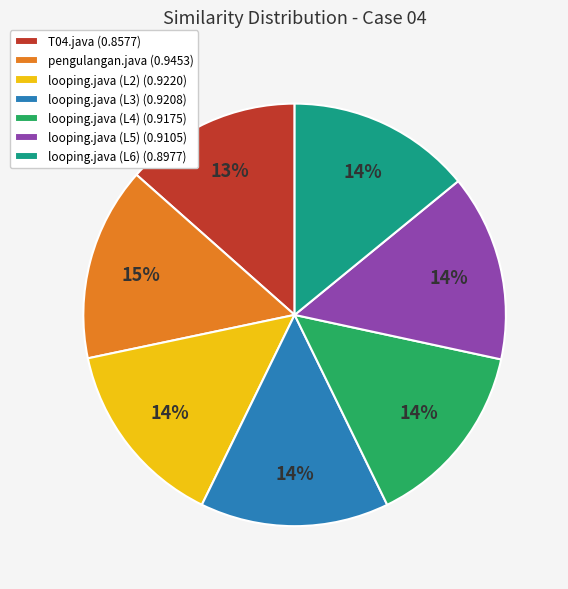

To the nearest percent, what is the combined percentage of looping.java (L2) and T04.java?

28%